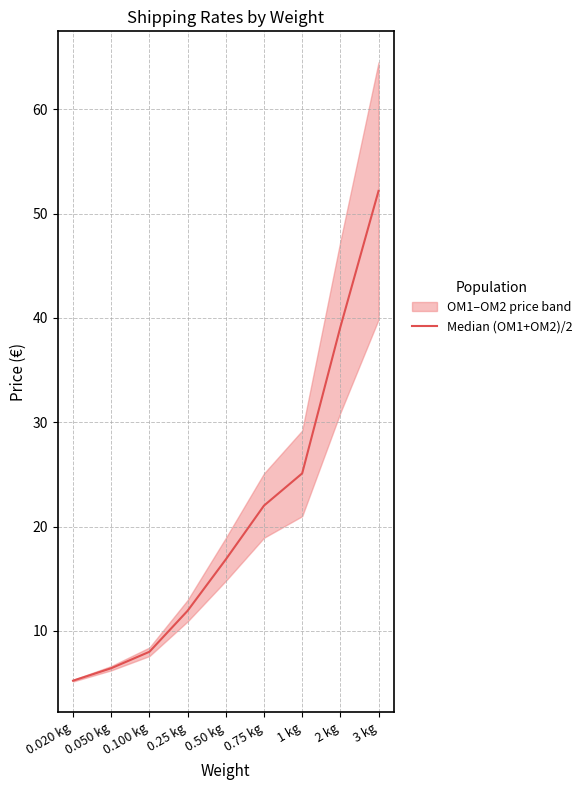

What is the change in value from 0.25 kg to 0.50 kg?

+4.9